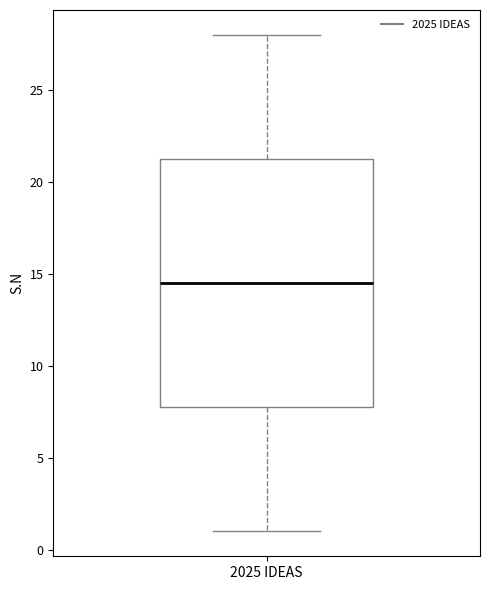

Where does the upper whisker of the box for 2025 IDEAS end on the y-axis? The values are not printed on the chart, so give them approximately, as read against the axis.

28.0